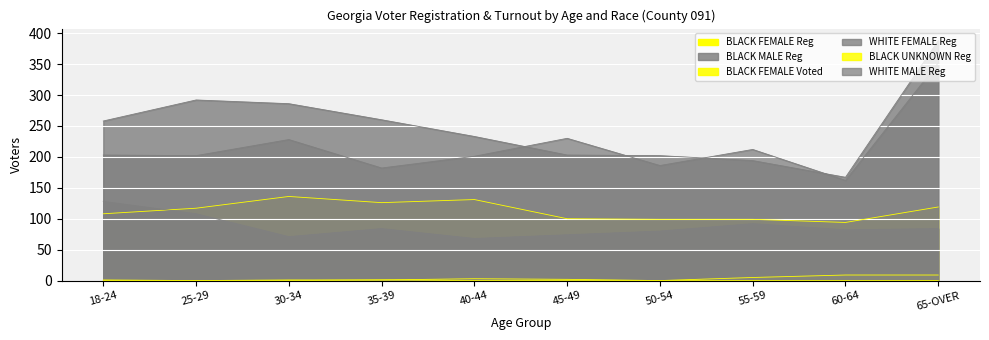

What is the difference between the highest and lowest values at 55-59?

212